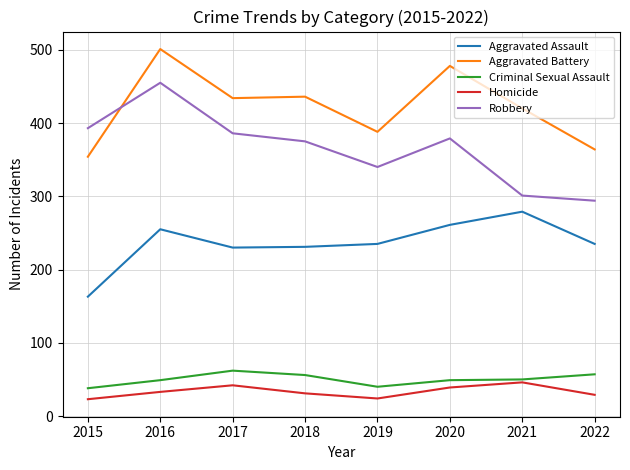

In Robbery, how many points are higher than both neighbors (excluding endpoints)?

2